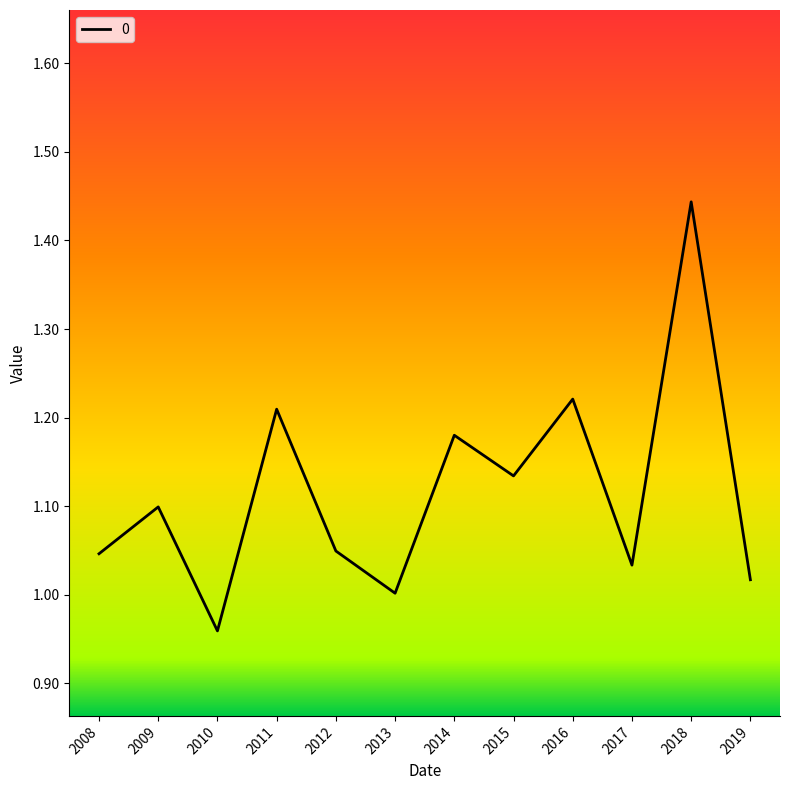

Is this an area chart (filled region under the line)?

No